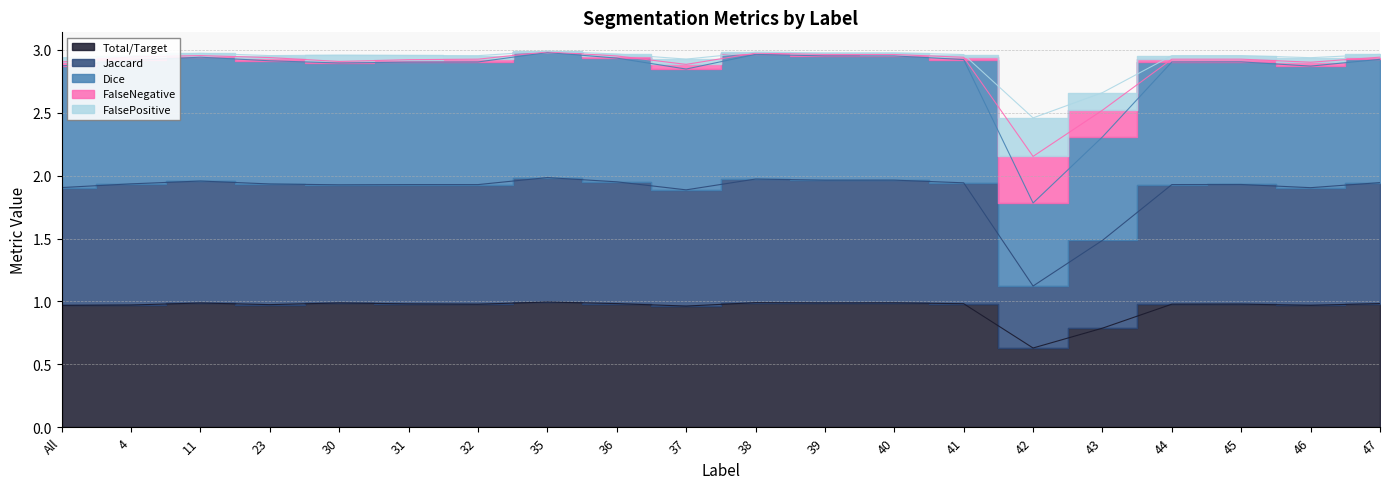

Where is the first local maximum for FalsePositive?

11